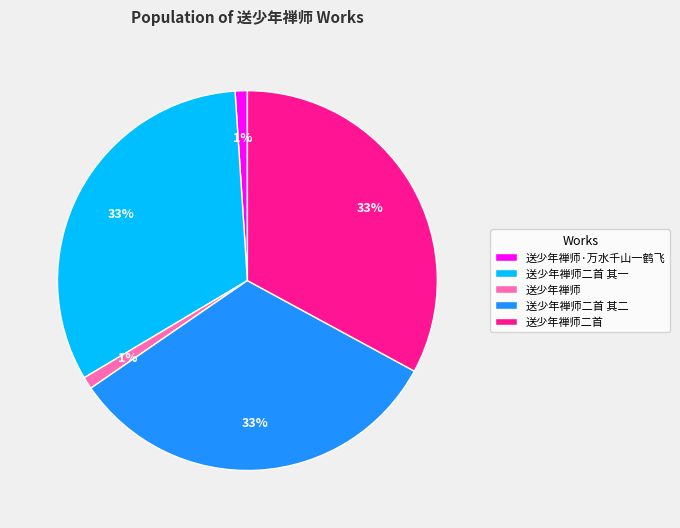

Is there any slice that represents more than half of the pie?

No